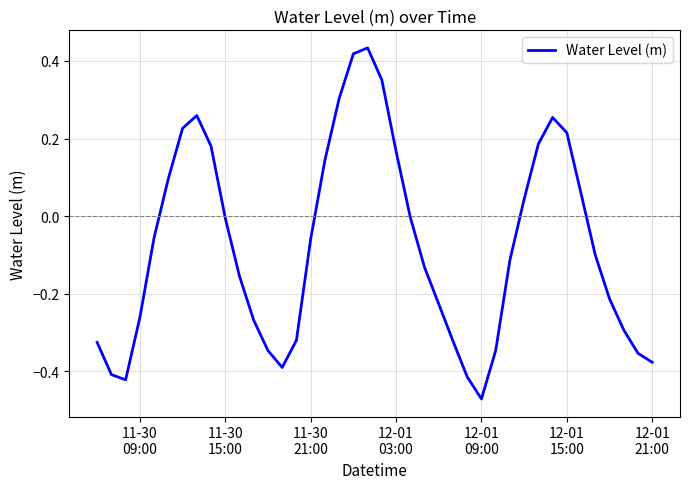

What is the difference between the maximum and minimum values?

0.9